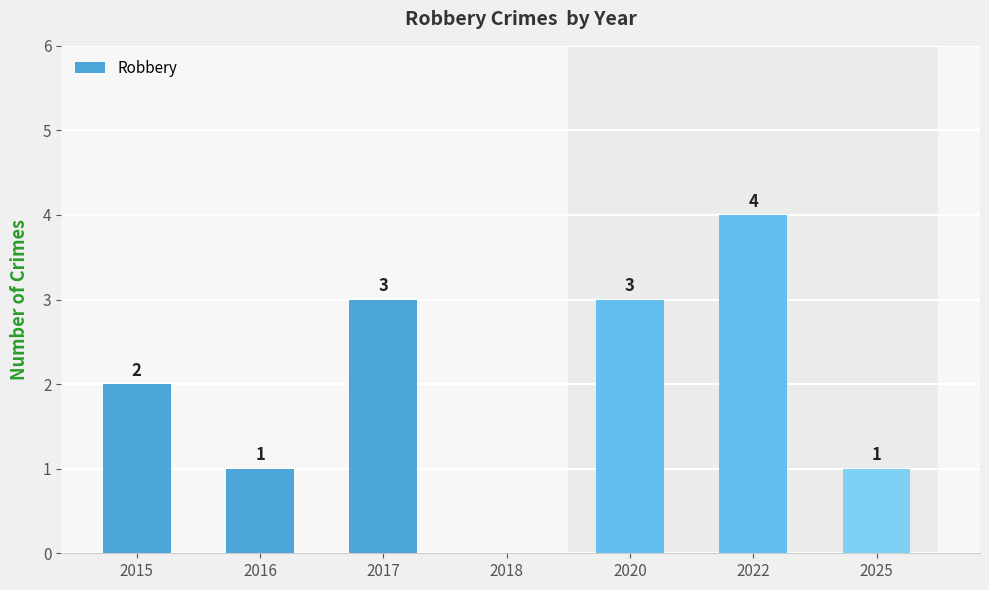

The chart shows a value of 3 at 2018. True or false?

False